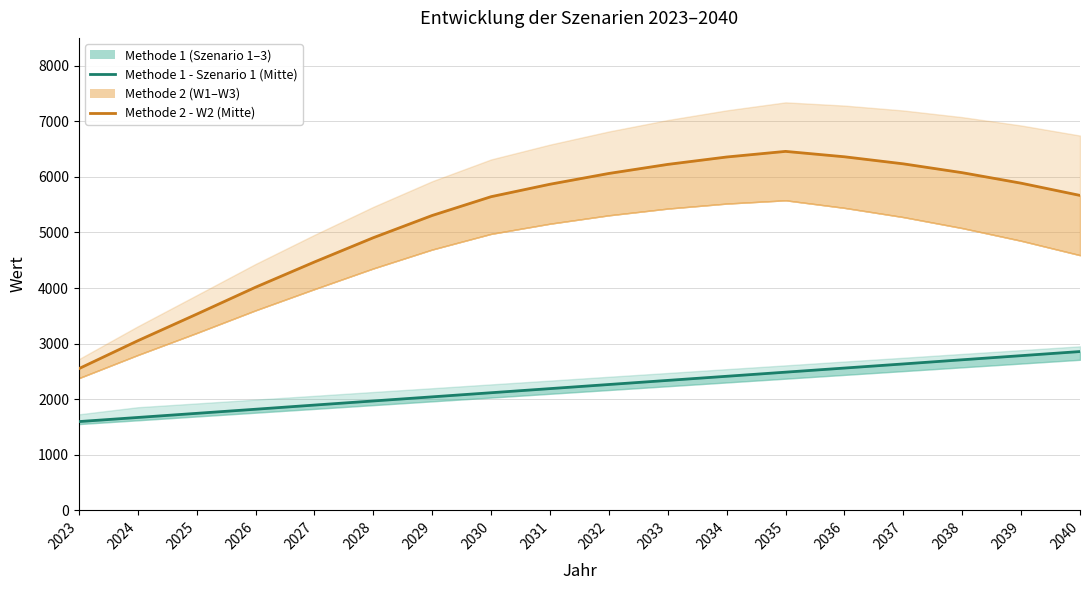

Which series changed the most between 2026 and 2029?

Methode 2 (W1)